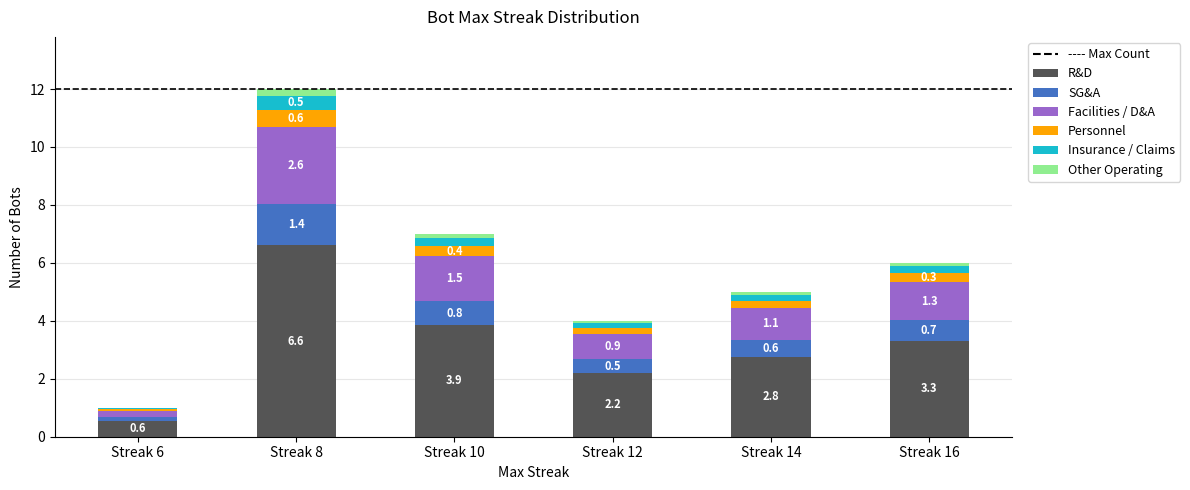

Is it true that R&D equals 6.7 at Streak 10?

False